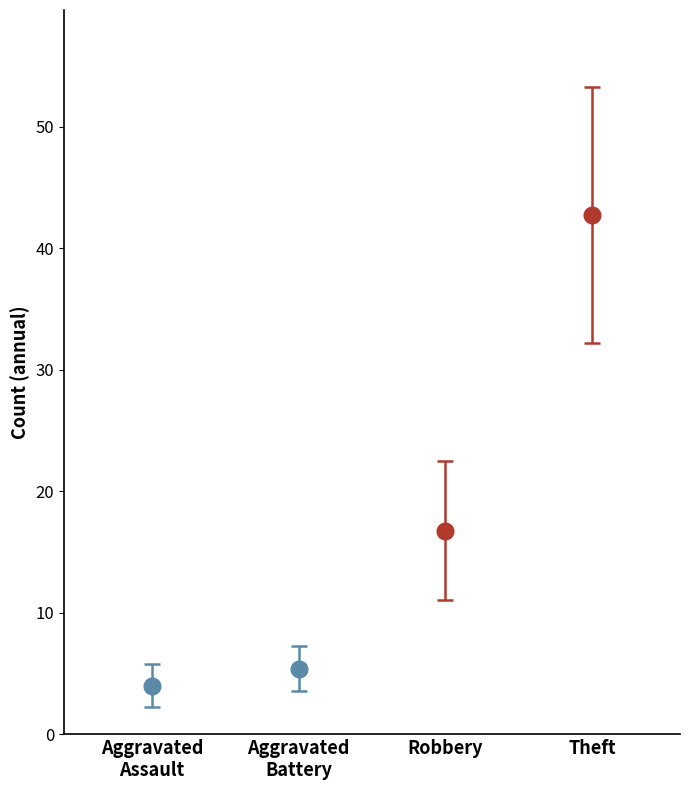

Reading right to left, transcribe all the data shown in this chart.

Aggravated Assault: 7	6	3	4	4	2	4	2
Aggravated Battery: 8	6	6	7	5	2	4	5
Robbery: 29	19	14	12	14	11	16	19
Theft: 33	29	32	54	51	42	45	56
Total: 79	60	56	77	74	59	70	82